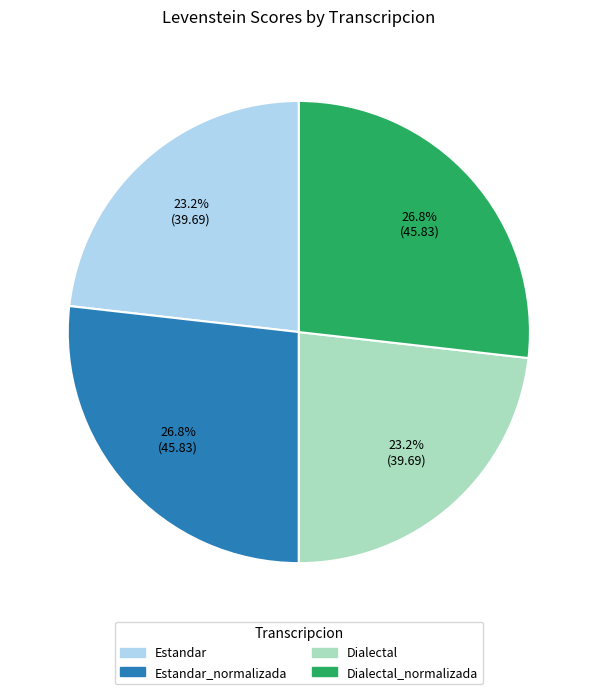

To the nearest percent, what percentage of the pie is Dialectal?

23%